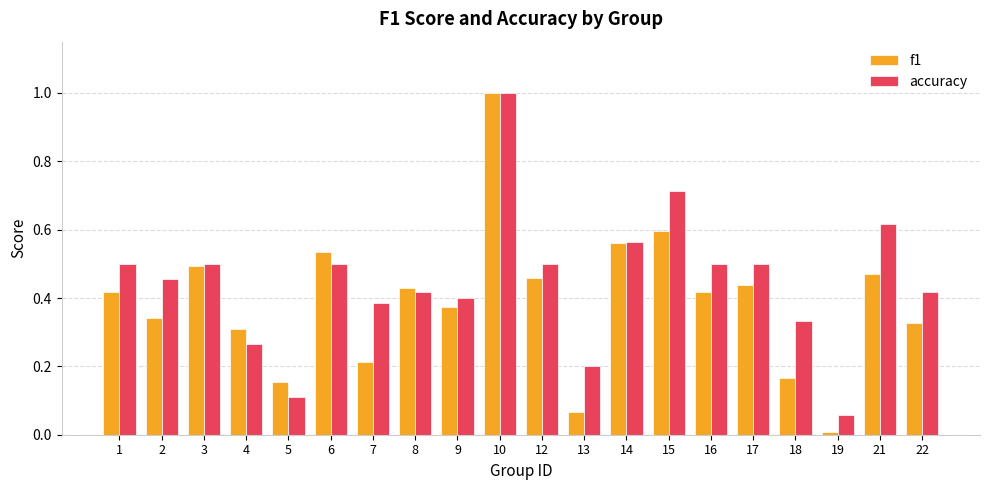

Where is accuracy nearest to the value 0?

19